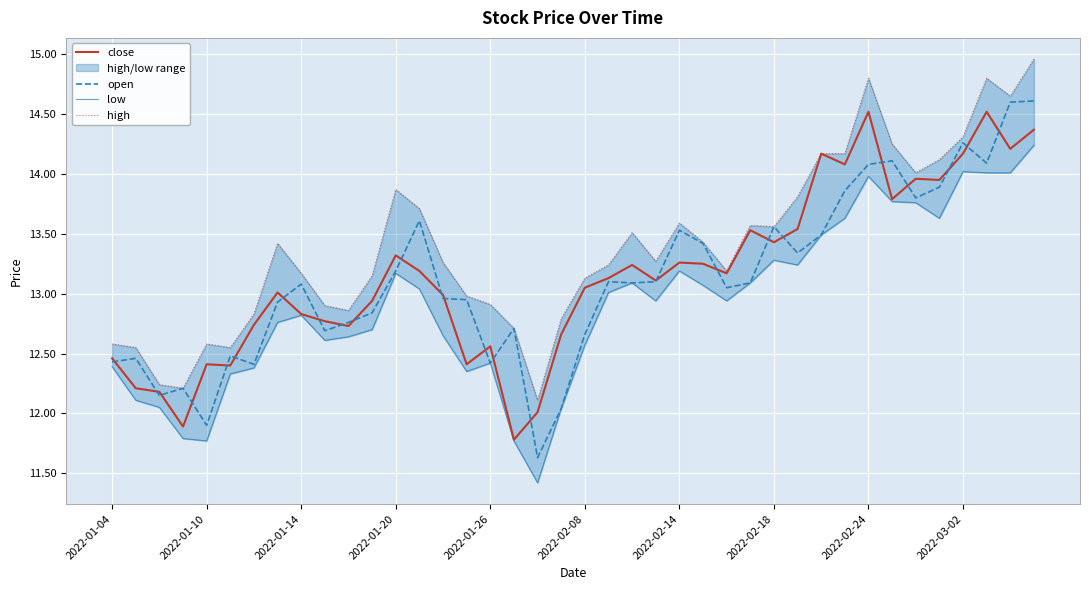

What is the minimum value for open?

11.6